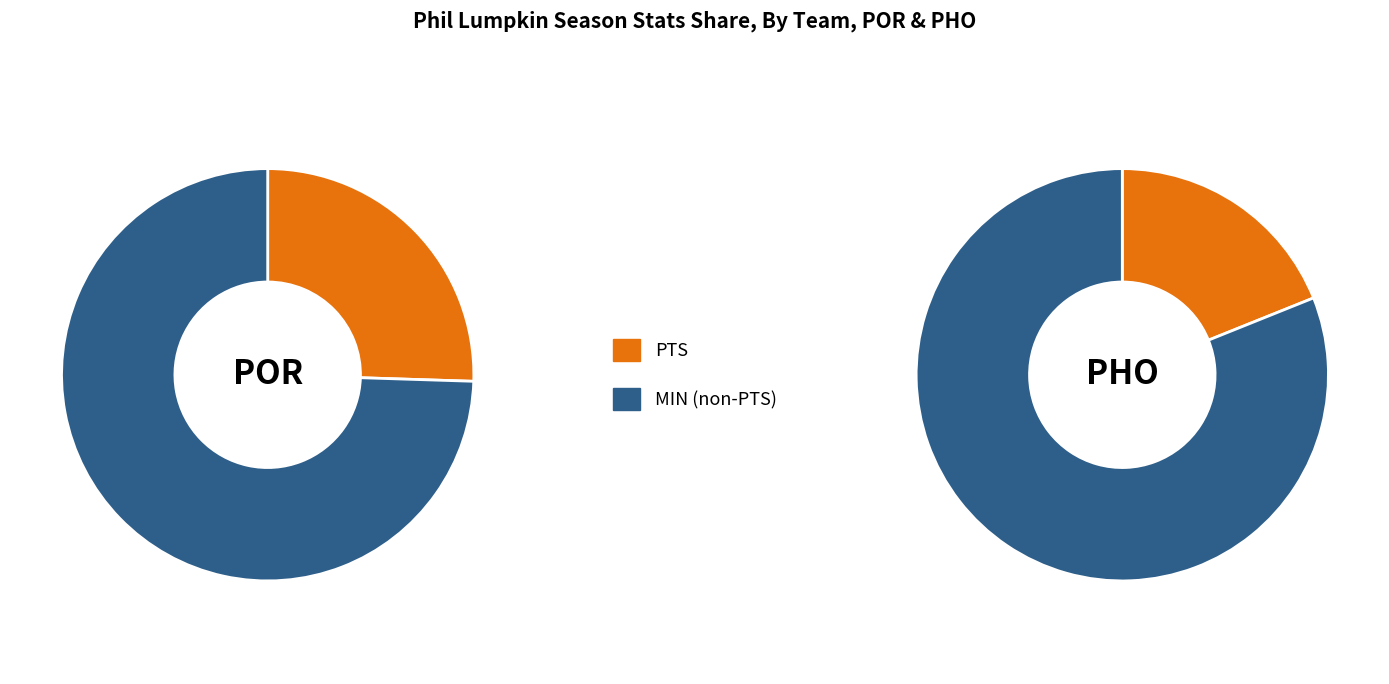

Which series changed the most between PTS and MIN?

POR